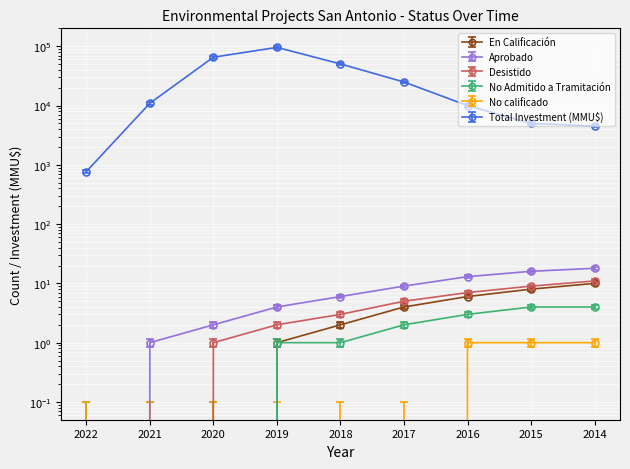

What is the total value across all series at 2017?

25020.1